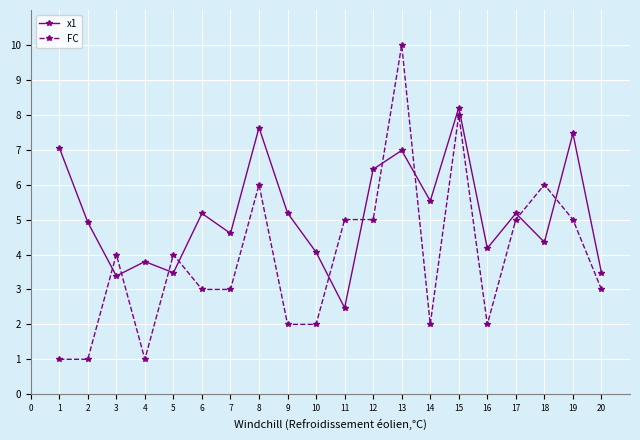

How many lines are shown in the chart?

2